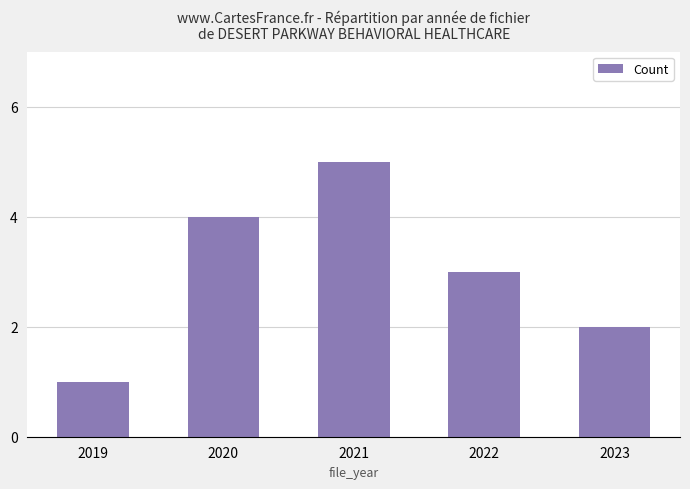

Are the bars horizontal?

No